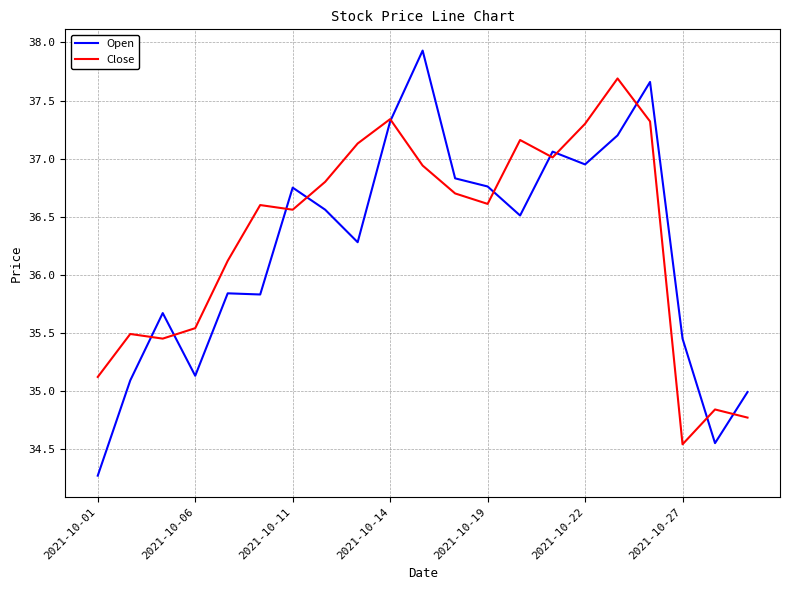

Which series has the largest range (max minus min)?

Open